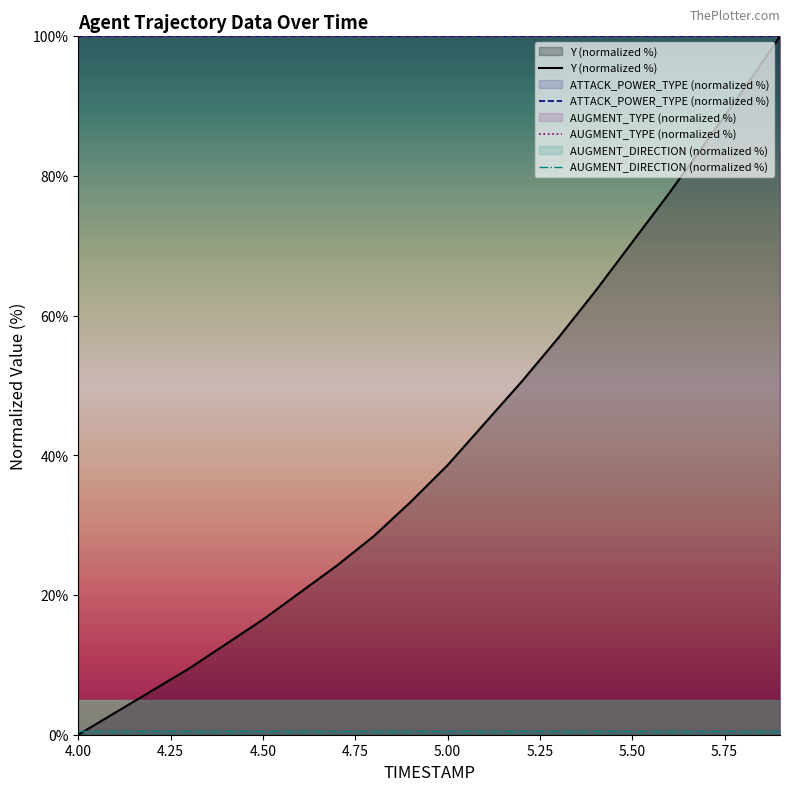

True or false: ATTACK_POWER_TYPE (normalized %) and AUGMENT_DIRECTION (normalized %) cross at least once.

False